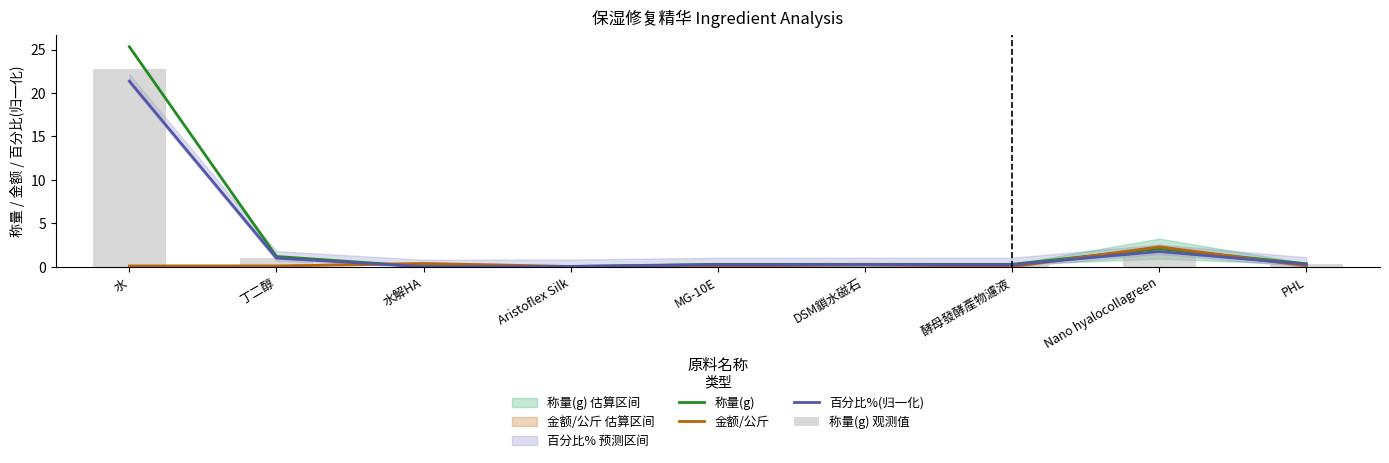

Which label corresponds to the largest value in the chart?

水